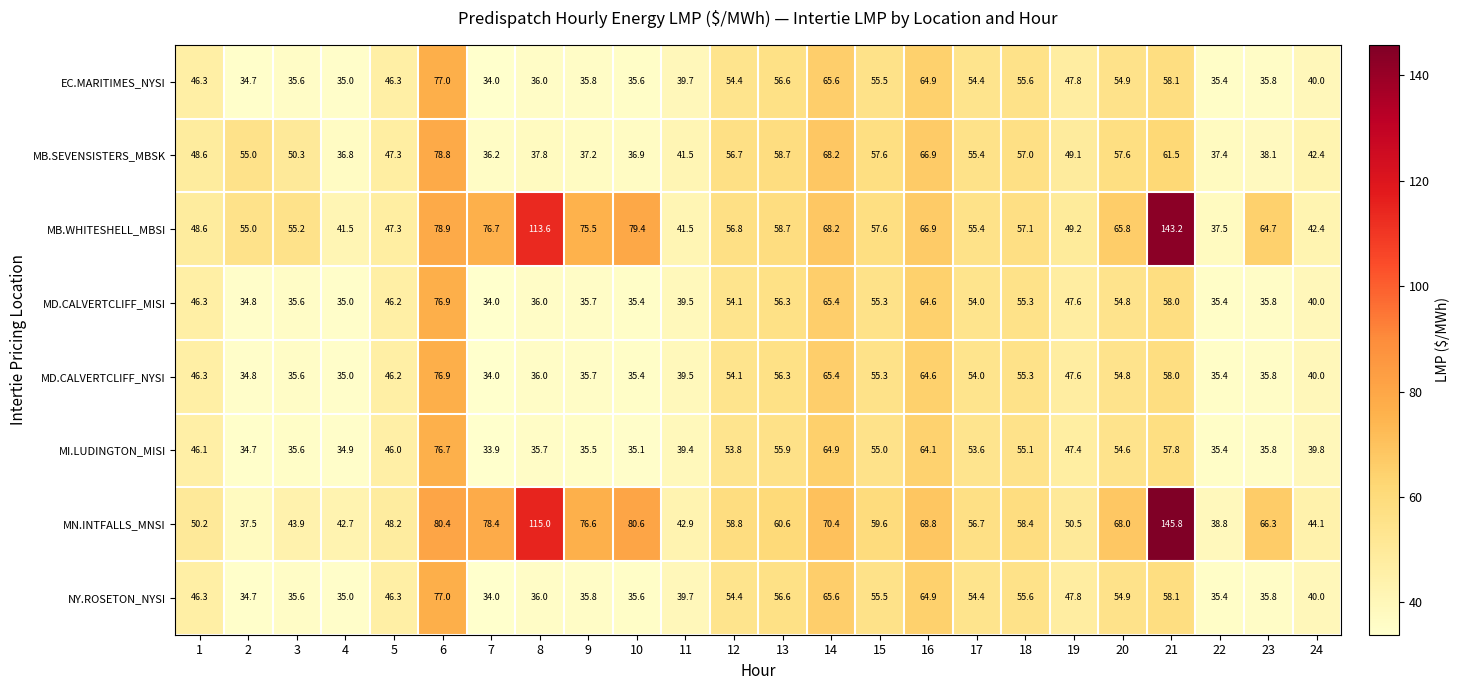

Between 12 and 21, which series saw the biggest shift?

MN.INTFALLS_MNSI